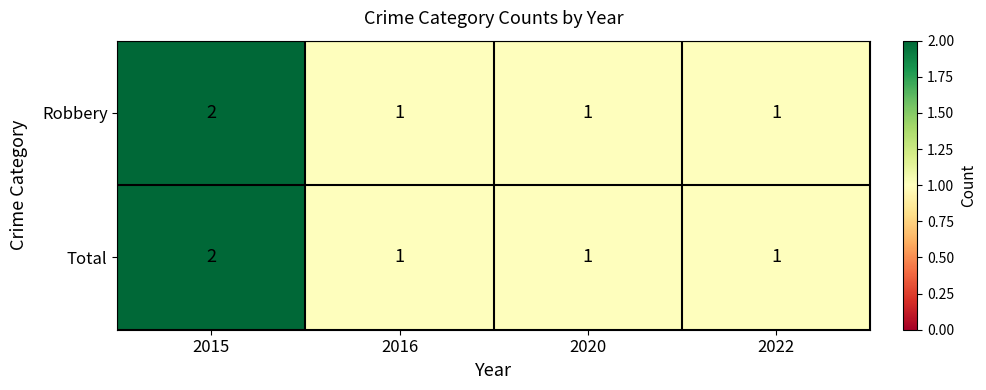

Reading left to right, transcribe all the data shown in this chart.

Robbery: 2	1	1	1
Total: 2	1	1	1